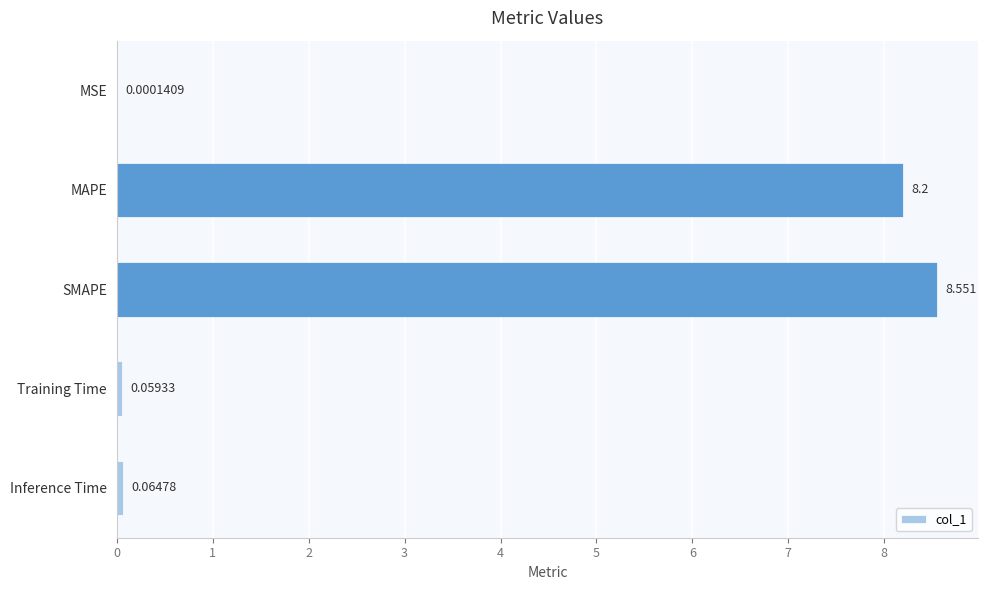

Where is the data nearest to the value 4?

Inference Time